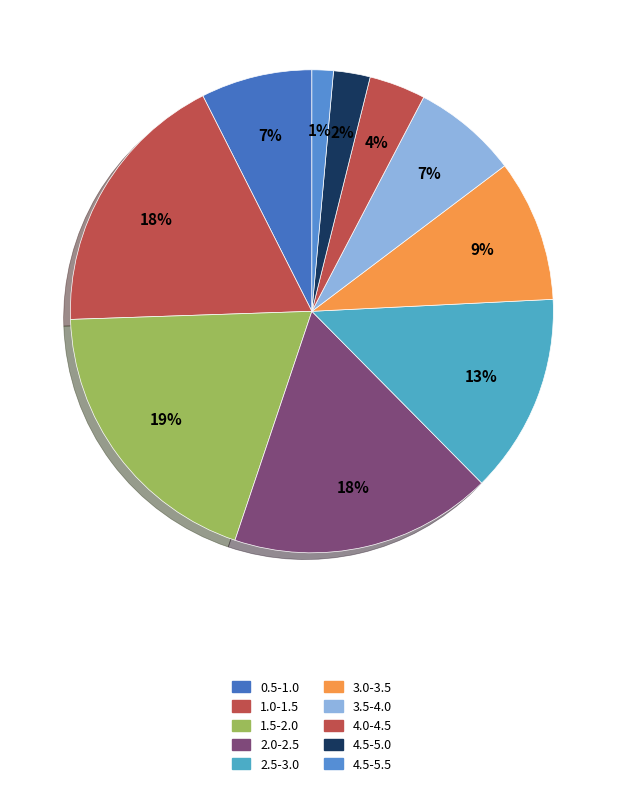

Which category has the smallest portion of the pie?

4.5-5.5